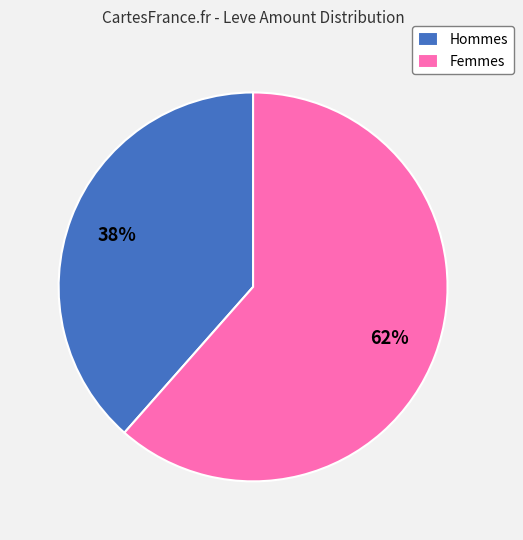

Rank the categories by value from highest to lowest.

Femmes, Hommes